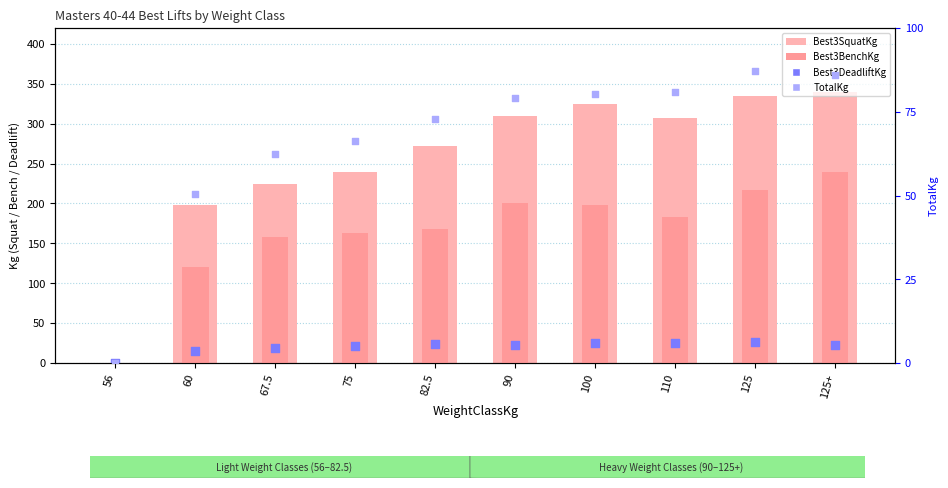

Which series contains the highest Y value?

Best3SquatKg